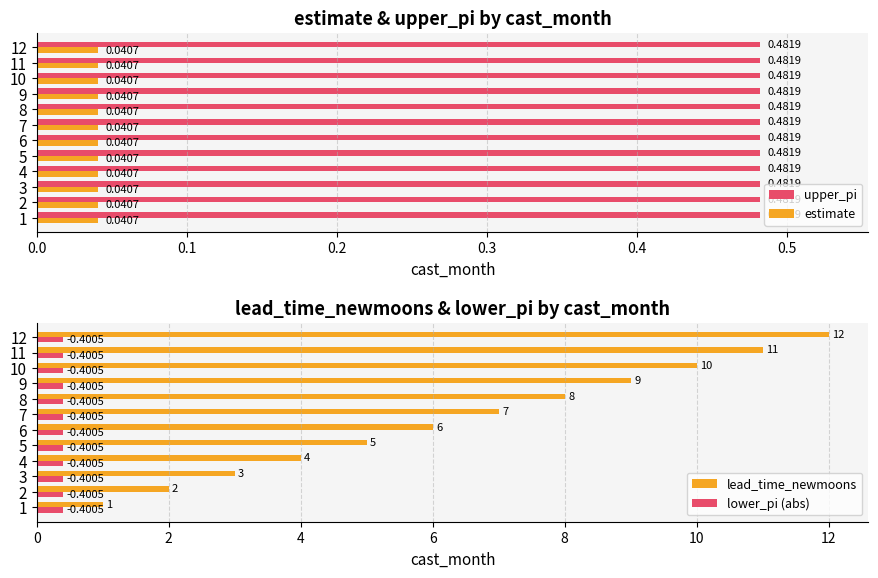

Is the value of estimate at 7 greater than the value of upper_pi at 12?

No